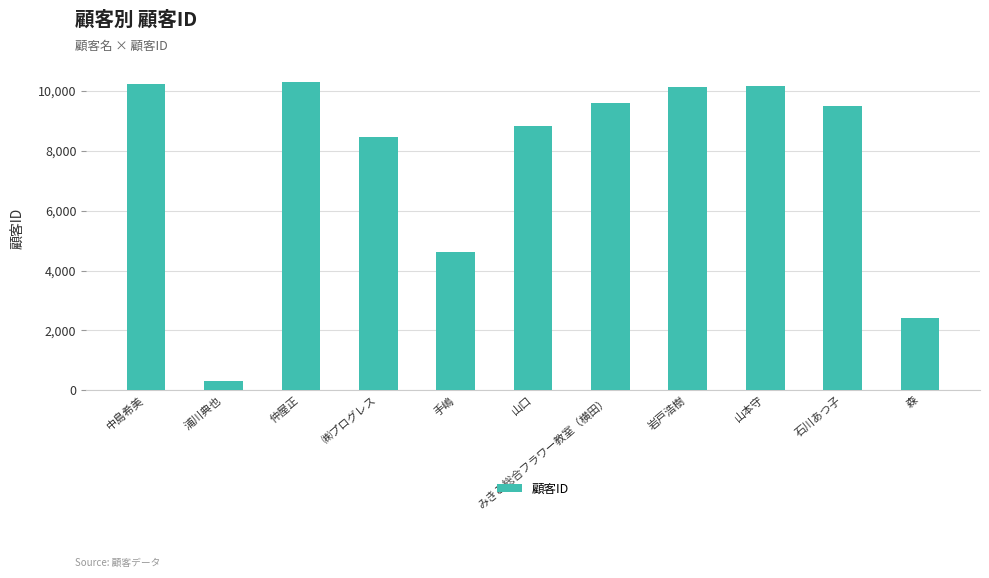

What is the average value?

7690